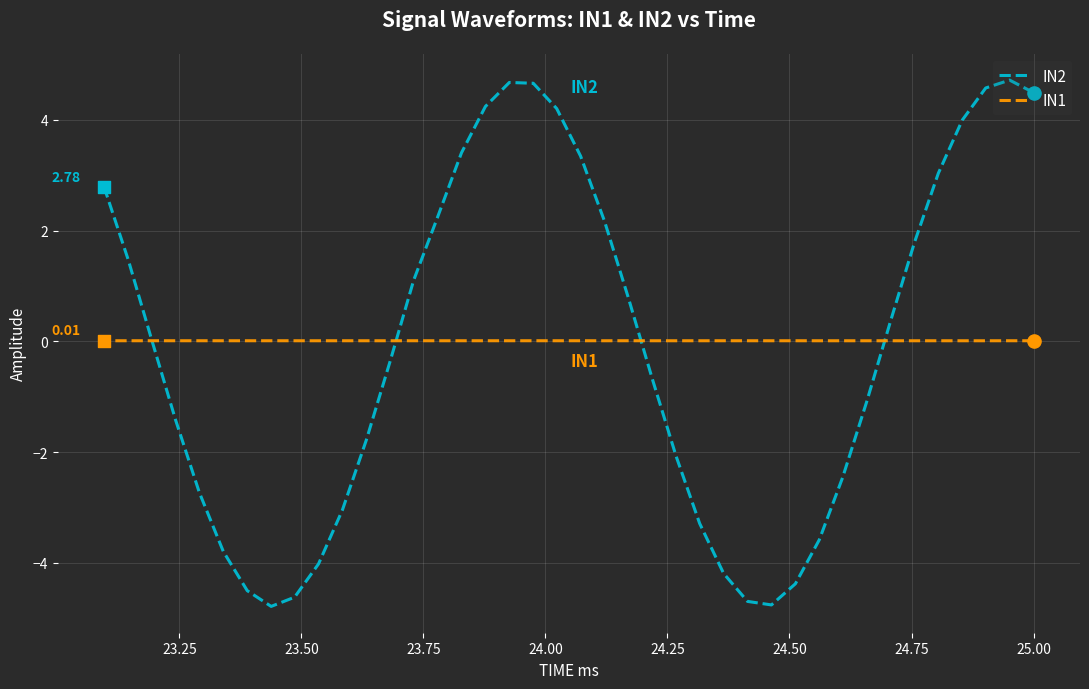

Which series has the largest total across all categories?

IN1